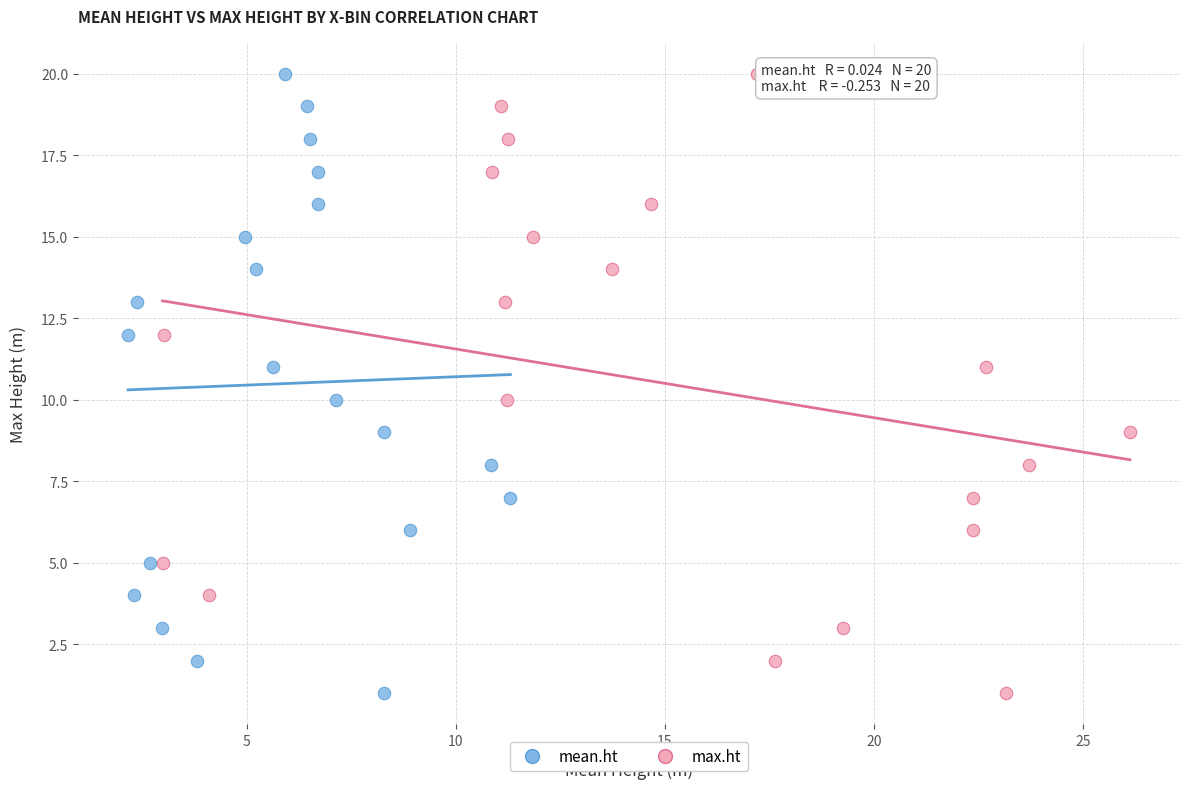

What are all the series names shown in the legend?

mean.ht, max.ht